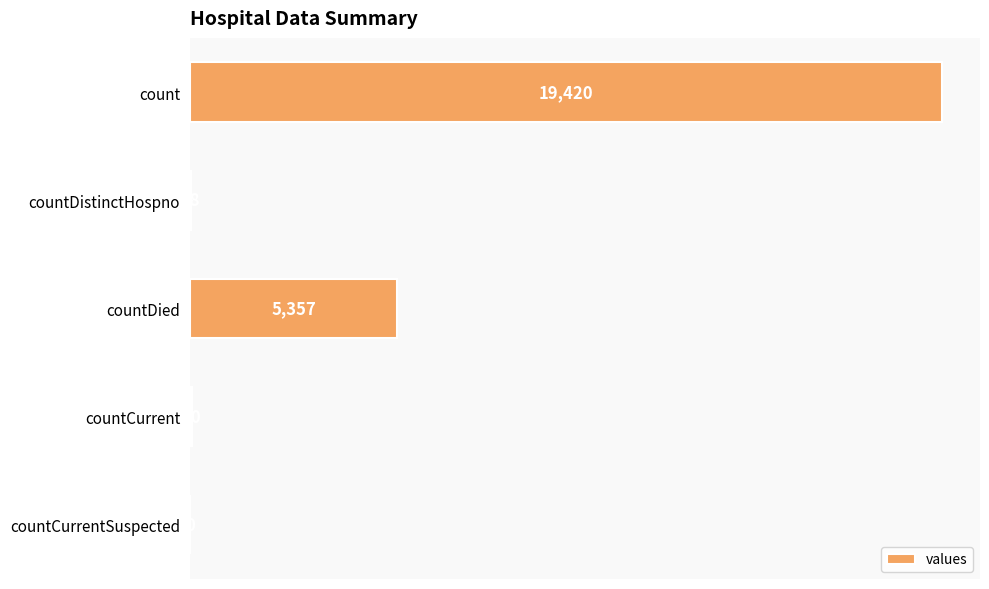

True or false: the data shows 60 at countCurrent.

True